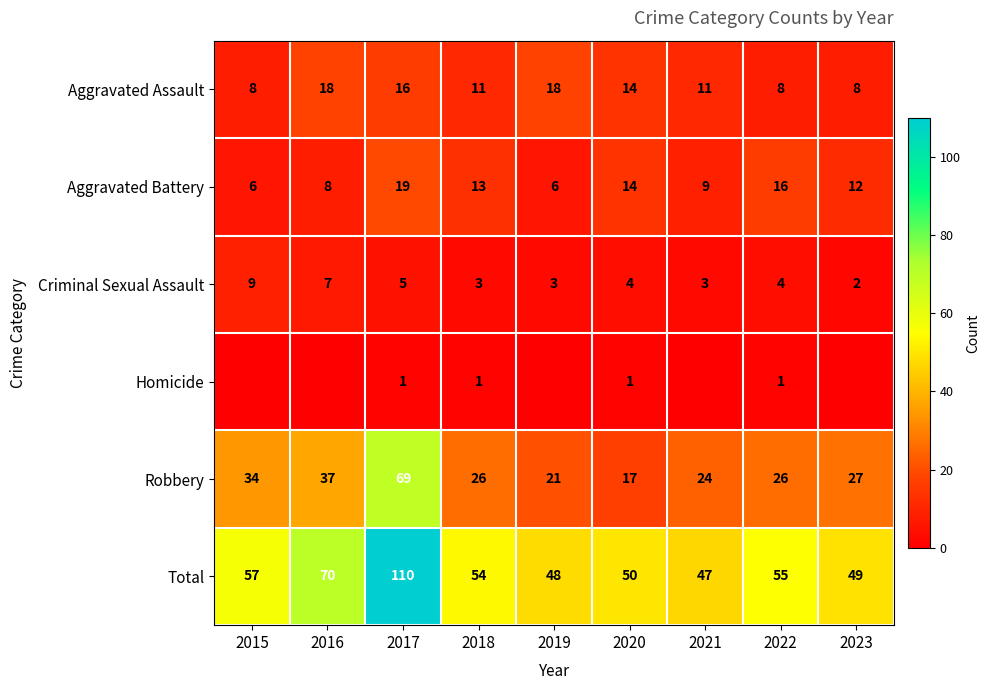

What is the greatest value displayed?

110